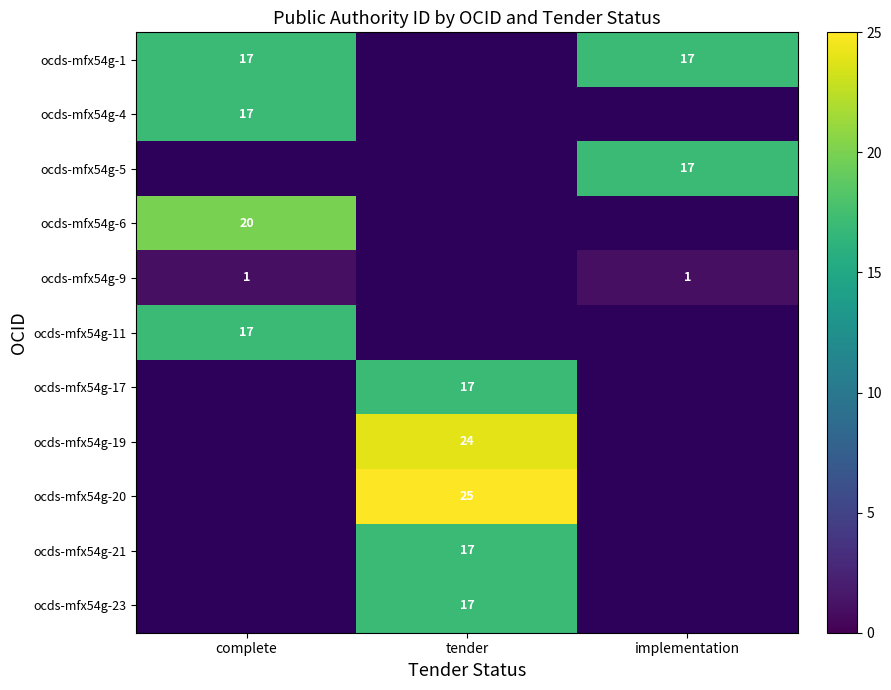

At how many categories does at least one series exceed 2?

3